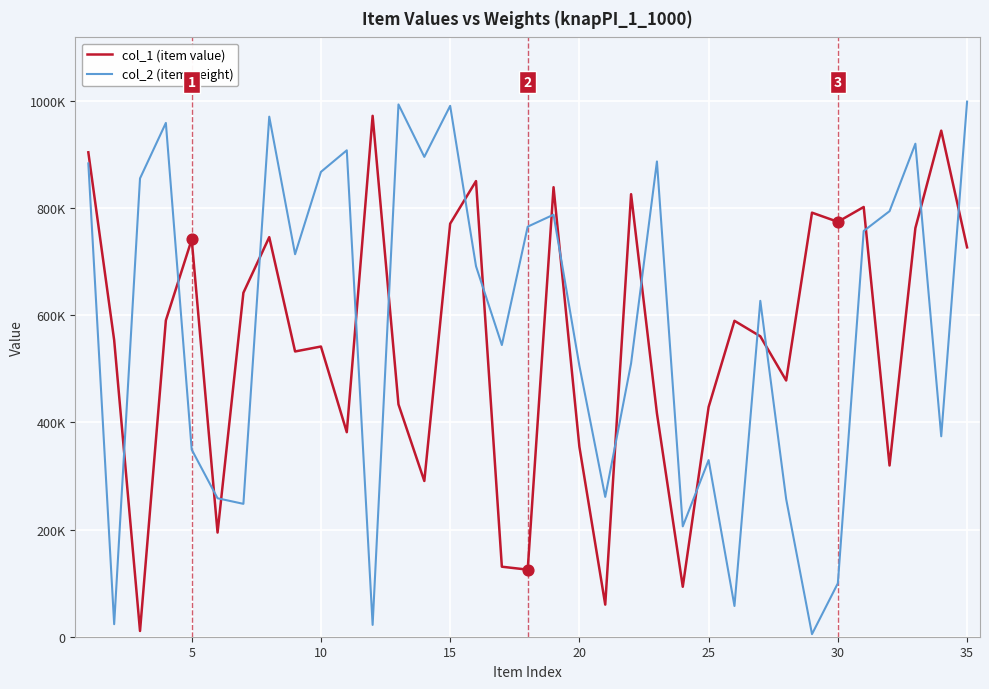

What are all the series names shown in the legend?

col_1 (item value), col_2 (item weight)